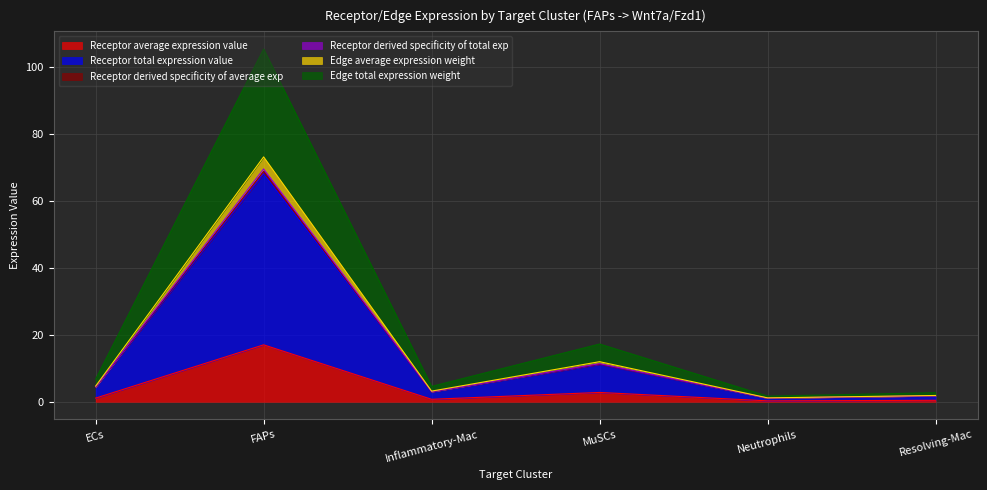

Does the chart display data point markers on the line(s)?

No